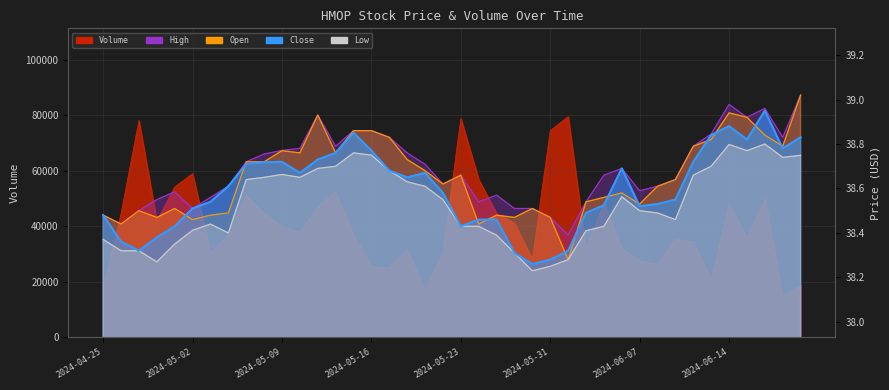

Reading left to right, what are all the values shown in this chart?

Volume: 17700.0	44600.0	78100.0	42000.0	54200.0	59000.0	30700.0	37000.0	51200.0	44700.0	40000.0	37900.0	47100.0	52400.0	36900.0	25600.0	25000.0	31600.0	16700.0	30600.0	78800.0	56900.0	44600.0	41100.0	28100.0	74500.0	79500.0	31800.0	48600.0	32000.0	27600.0	26300.0	35500.0	34300.0	20700.0	47900.0	36000.0	49900.0	14800.0	18800.0
Open: 38.5	38.4	38.5	38.5	38.5	38.5	38.5	38.5	38.7	38.7	38.8	38.8	38.9	38.8	38.9	38.9	38.8	38.7	38.7	38.6	38.7	38.4	38.5	38.5	38.5	38.5	38.3	38.5	38.6	38.6	38.5	38.6	38.6	38.8	38.8	38.9	38.9	38.8	38.8	39.0
High: 38.5	38.4	38.5	38.5	38.6	38.5	38.6	38.6	38.7	38.8	38.8	38.8	38.9	38.8	38.9	38.9	38.8	38.8	38.7	38.6	38.7	38.5	38.6	38.5	38.5	38.5	38.4	38.5	38.7	38.7	38.6	38.6	38.6	38.8	38.8	39.0	38.9	39.0	38.8	39.0
Low: 38.4	38.3	38.3	38.3	38.3	38.4	38.4	38.4	38.6	38.7	38.7	38.7	38.7	38.7	38.8	38.8	38.7	38.6	38.6	38.5	38.4	38.4	38.4	38.3	38.2	38.2	38.3	38.4	38.4	38.6	38.5	38.5	38.5	38.7	38.7	38.8	38.8	38.8	38.7	38.7
Close: 38.5	38.4	38.3	38.4	38.4	38.5	38.5	38.6	38.7	38.7	38.7	38.7	38.7	38.8	38.8	38.8	38.7	38.7	38.7	38.6	38.4	38.5	38.5	38.3	38.3	38.3	38.3	38.5	38.5	38.7	38.5	38.5	38.5	38.7	38.8	38.9	38.8	39.0	38.8	38.8